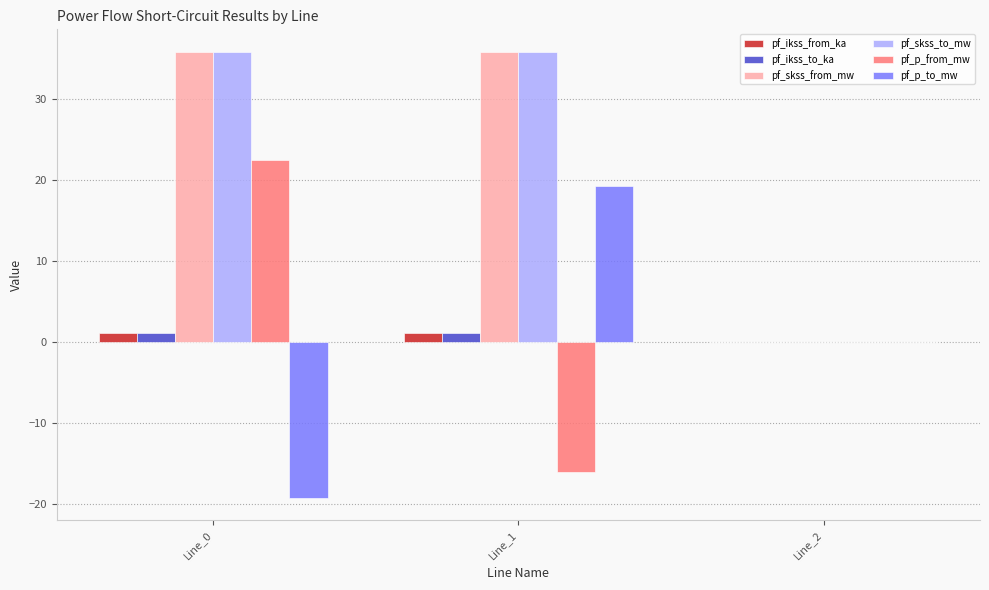

How many categories are shown in the chart?

3